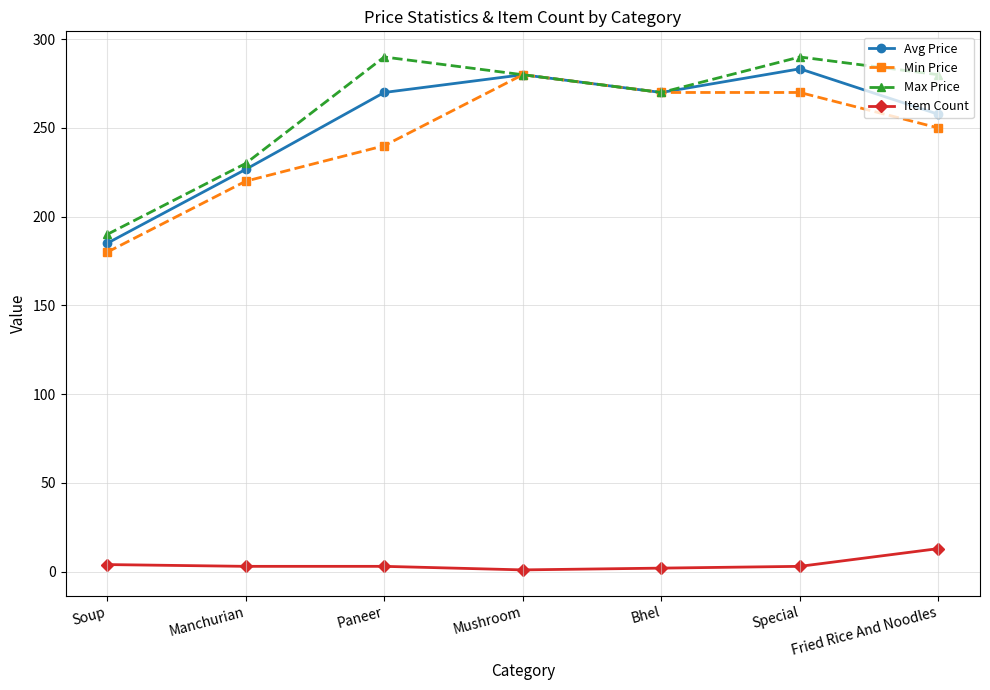

How many interior local valleys does the Max Price series have?

1